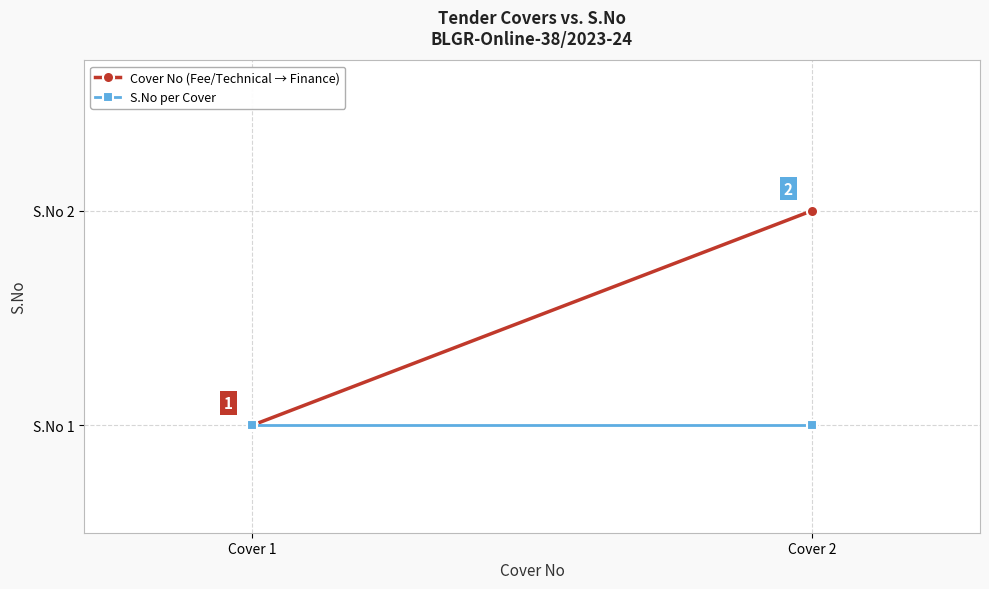

What is the minimum value shown in the chart?

1